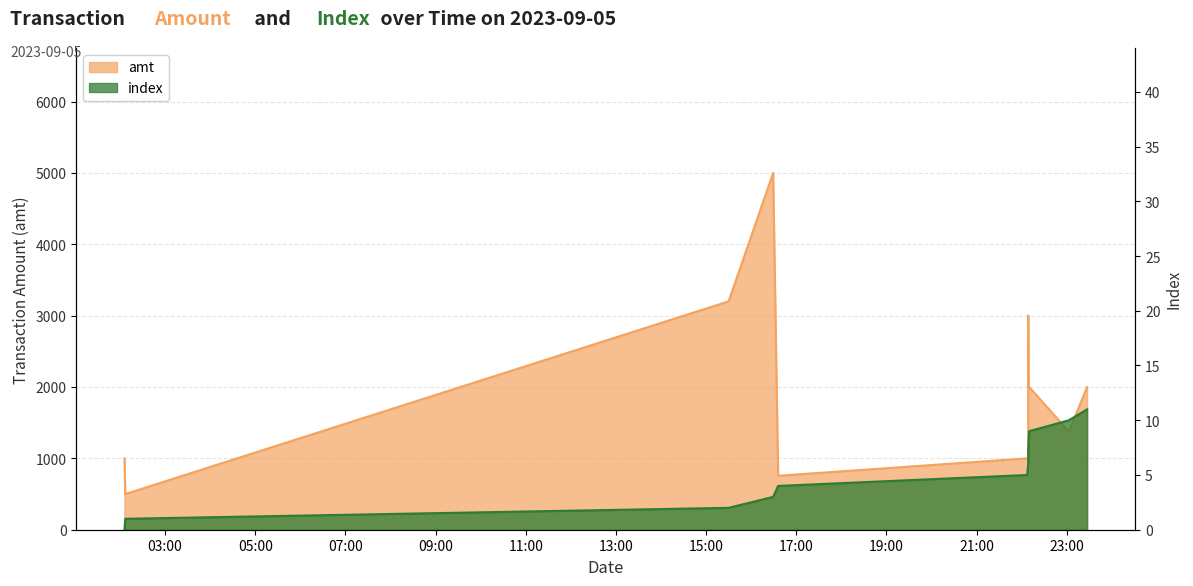

At which label does index reach its minimum?

2023-09-05 02:05:54